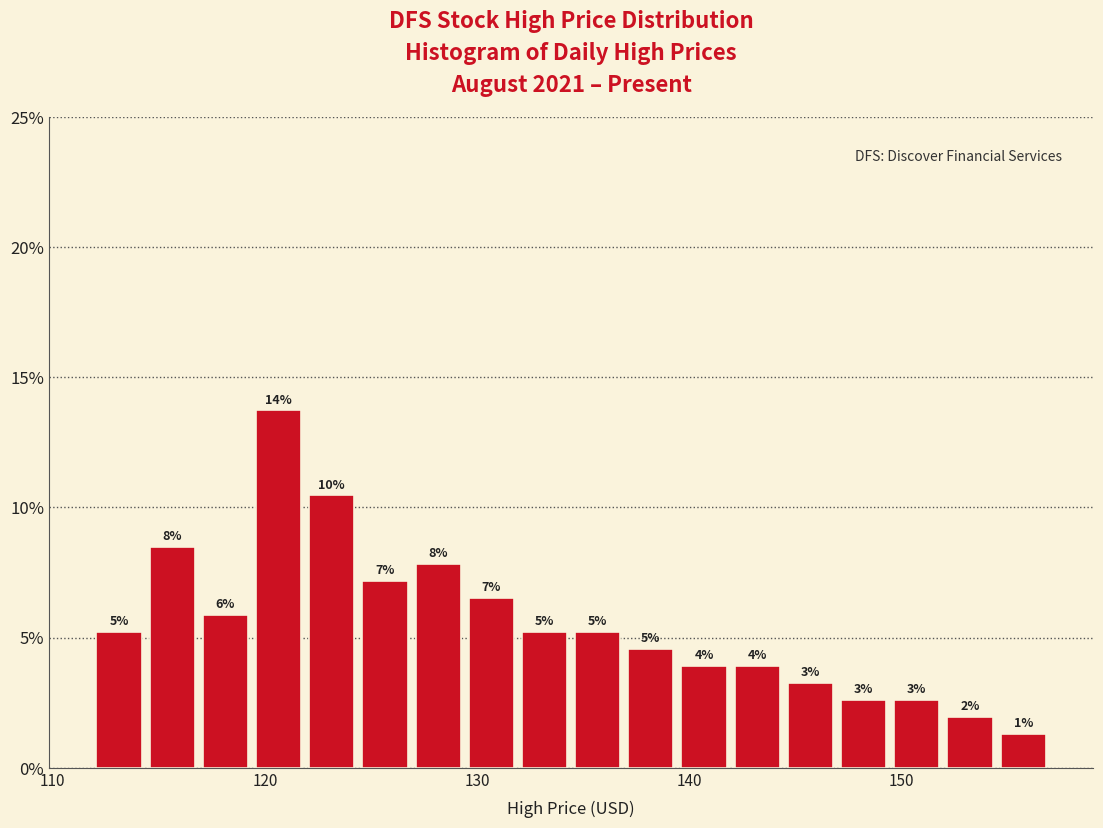

Read against the x-axis, roughly where is the centre of the tallest bar?

121